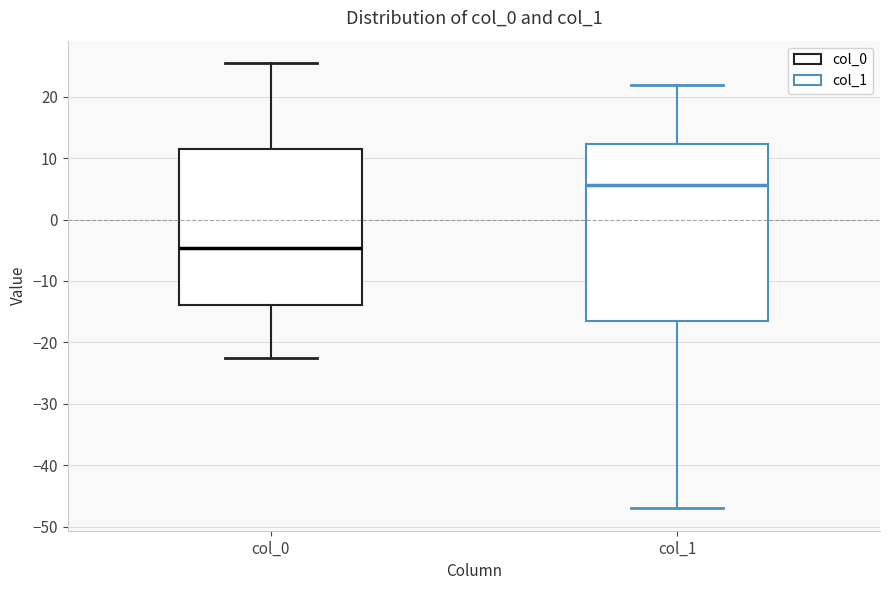

Which box has the lowest median line?

col_0